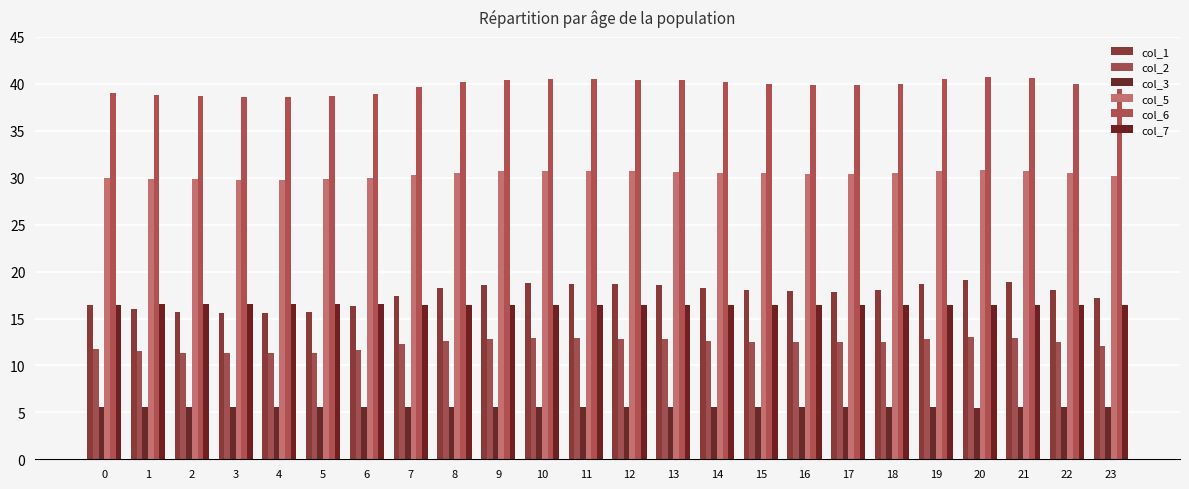

What are all the series names shown in the legend?

col_1, col_2, col_3, col_5, col_6, col_7